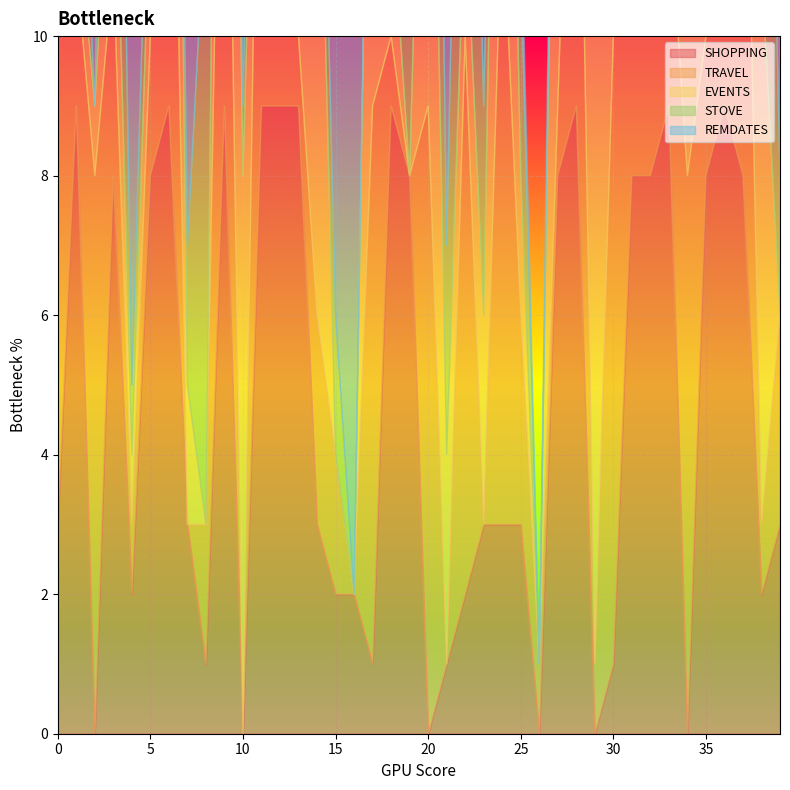

Rank the series by their maximum value, from lowest to highest.

SHOPPING, TRAVEL, EVENTS, STOVE, REMDATES